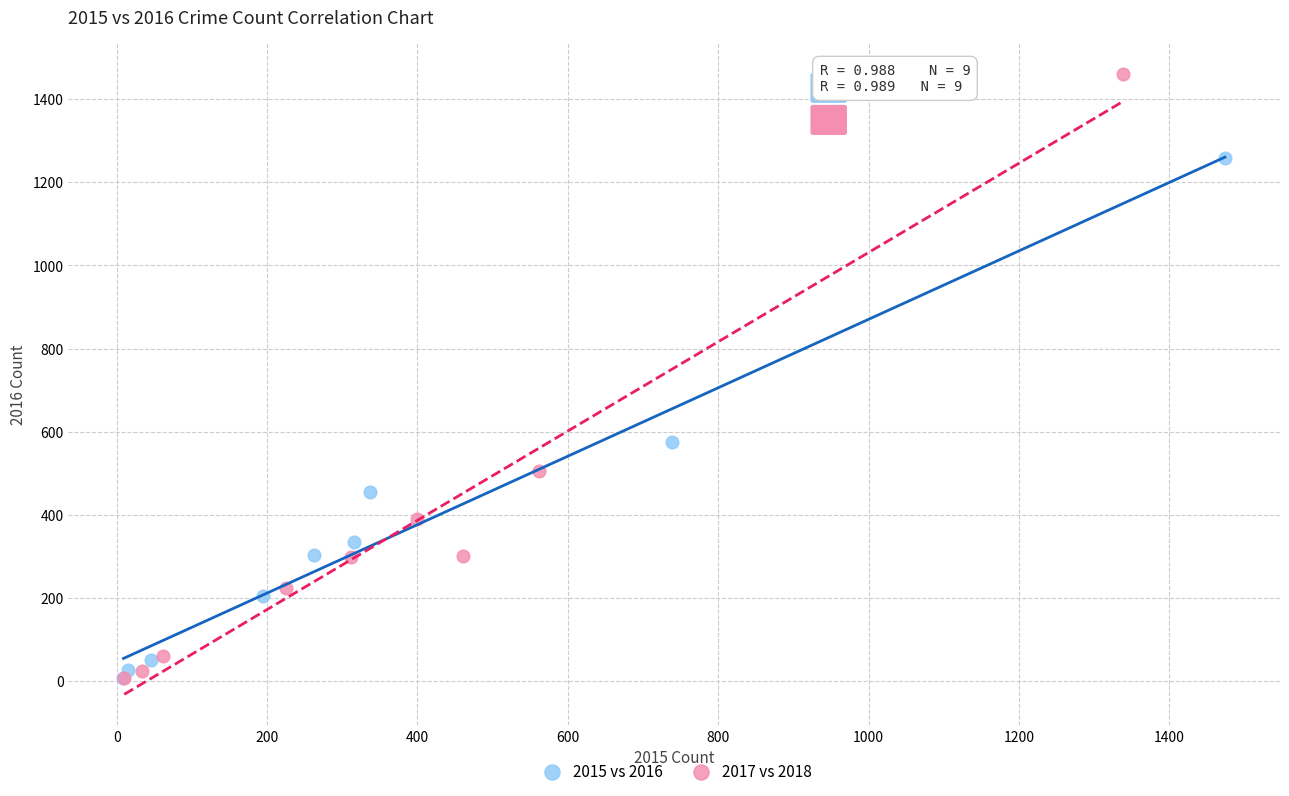

Which series reaches the maximum Y coordinate?

2017 vs 2018